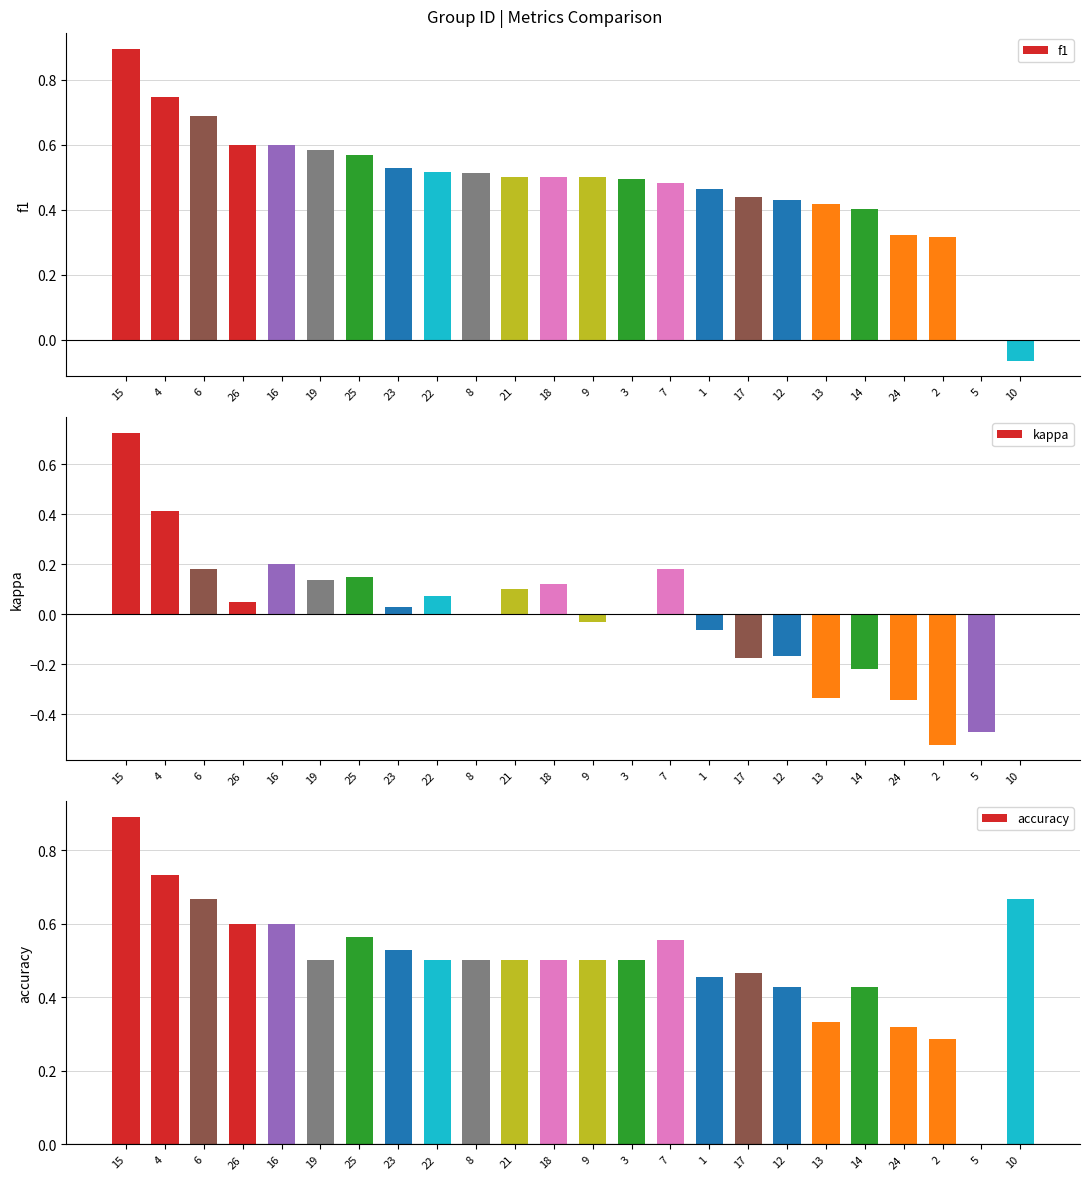

What are all the series names shown in the legend?

f1, kappa, accuracy